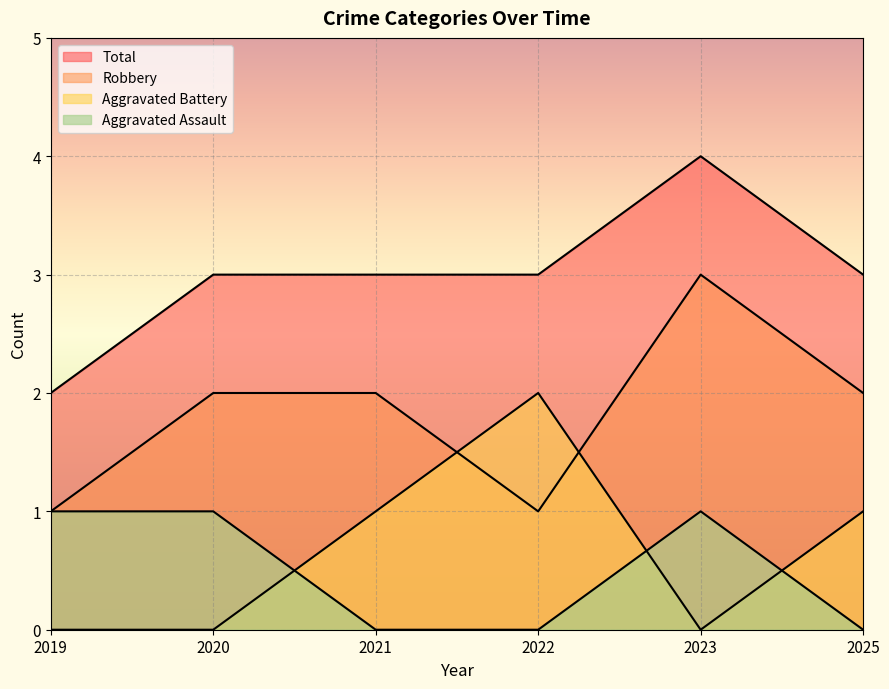

How many distinct data groups are displayed?

4